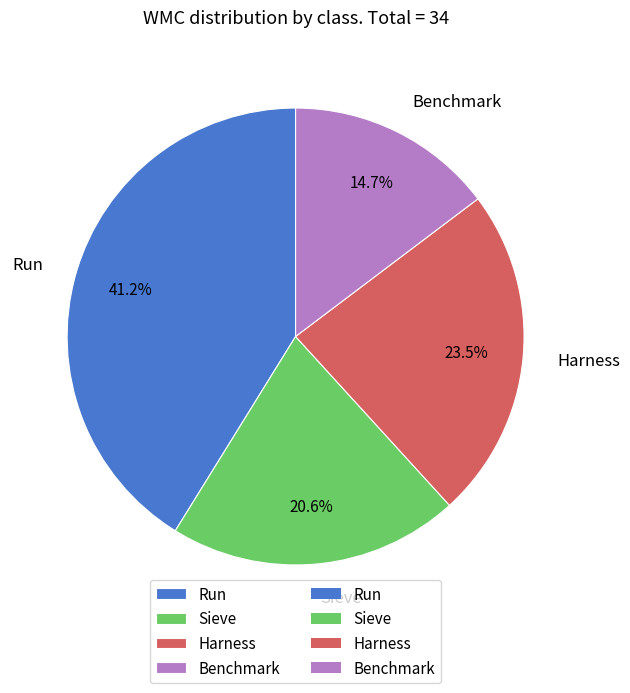

How many slices are in this pie chart?

4